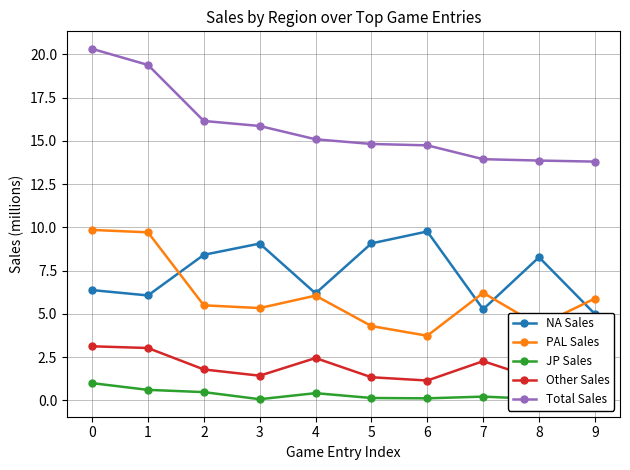

What is the difference between the second highest and minimum values in the JP Sales series?

0.6